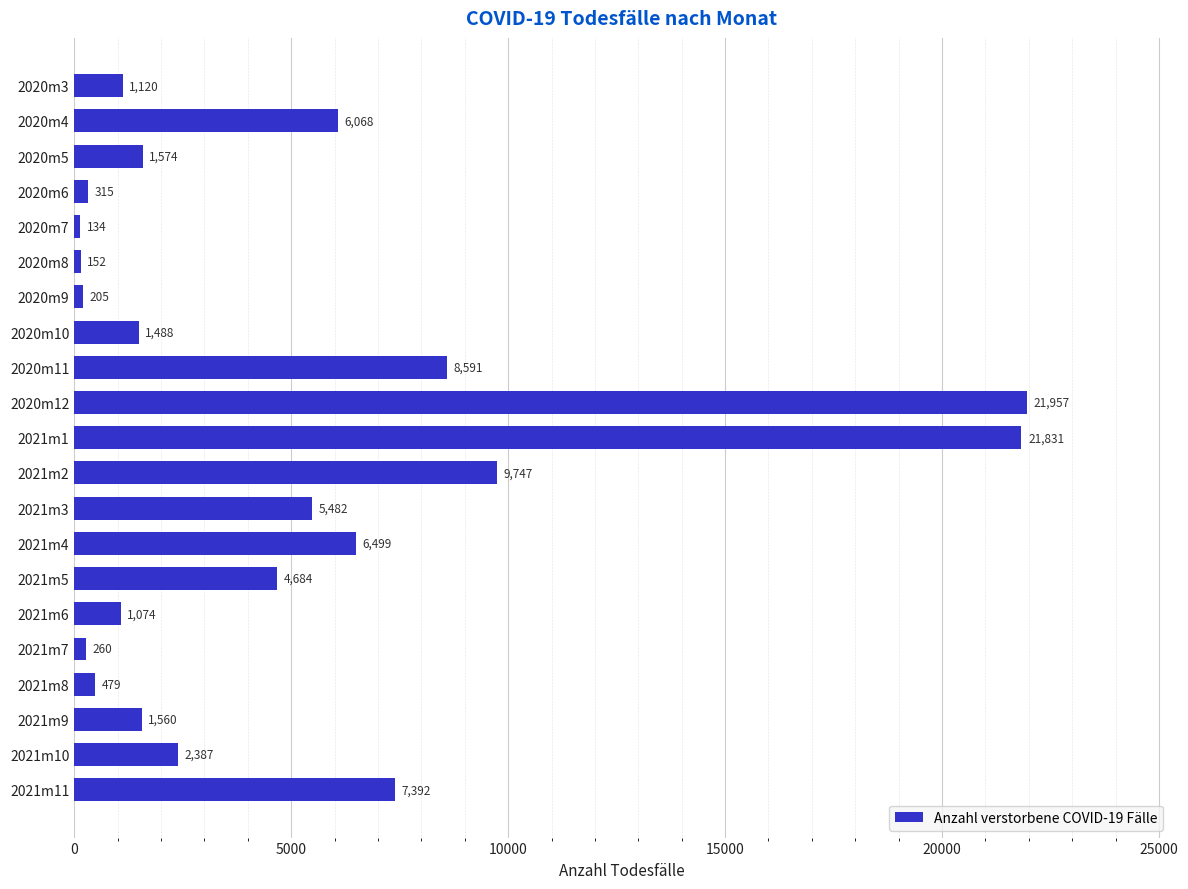

What is the difference between the second highest and second lowest values?

21679